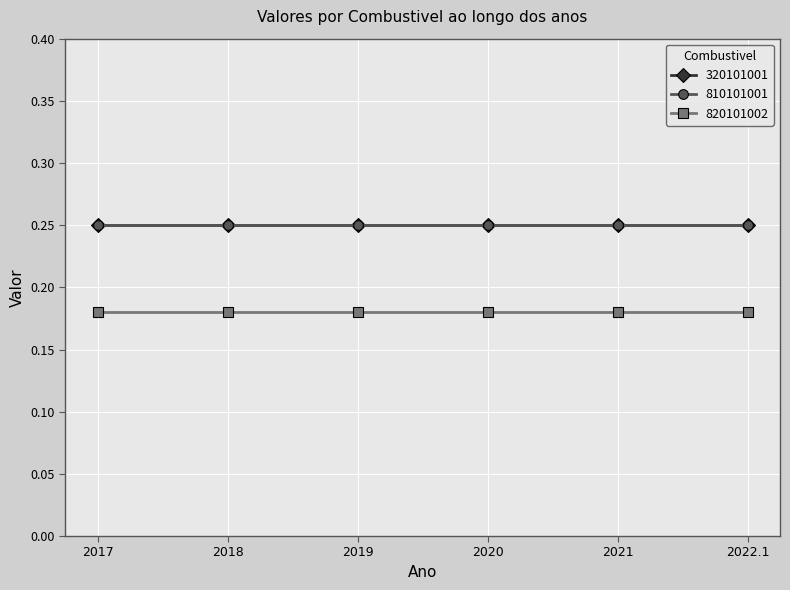

Is this an area chart (filled region under the line)?

No